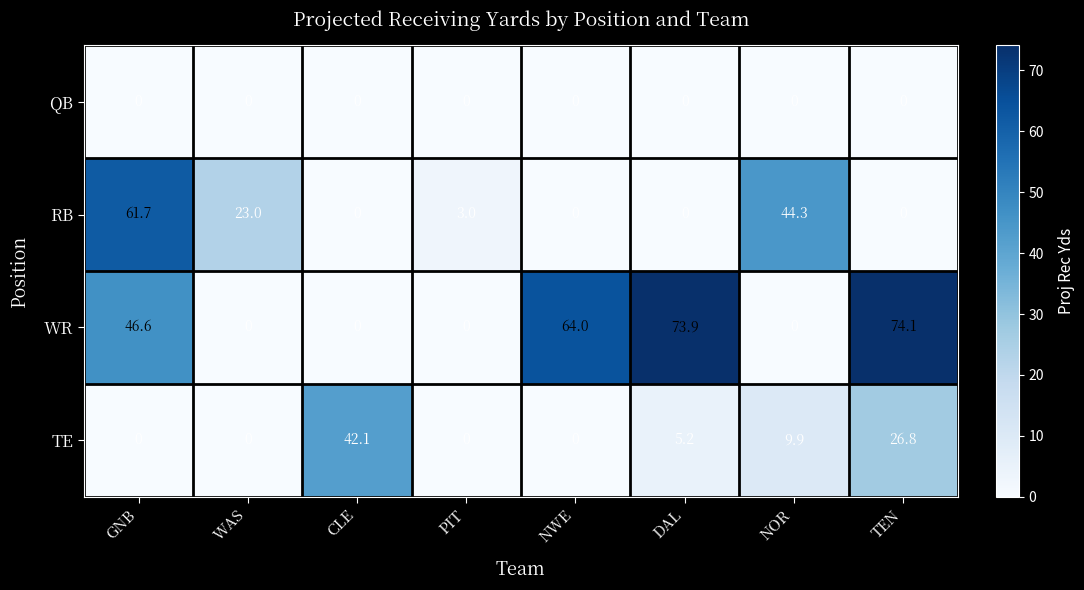

What is the difference between the maximum and minimum values in the WR series?

74.1